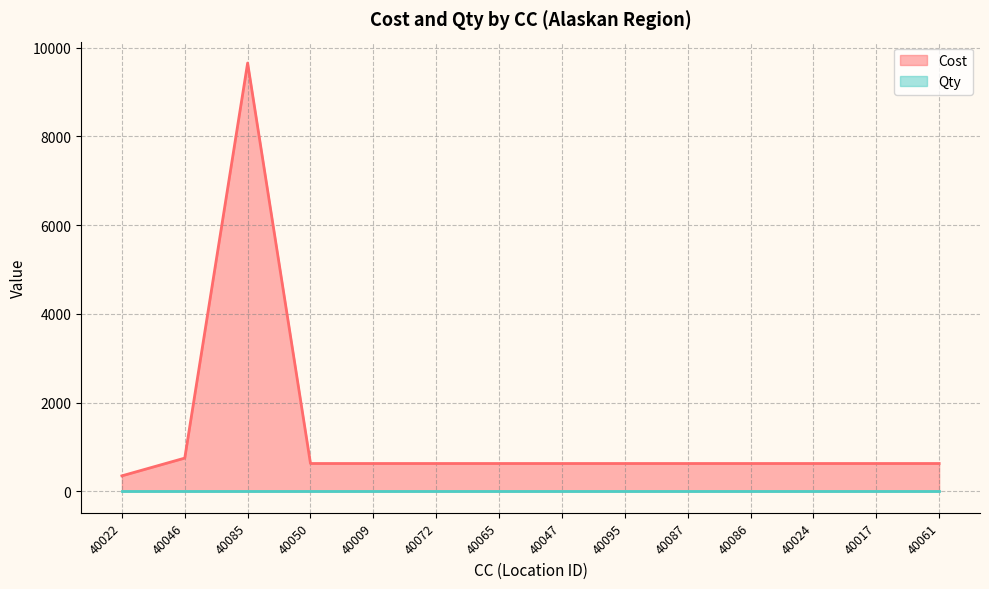

Which category has the lowest value across all series?

40022